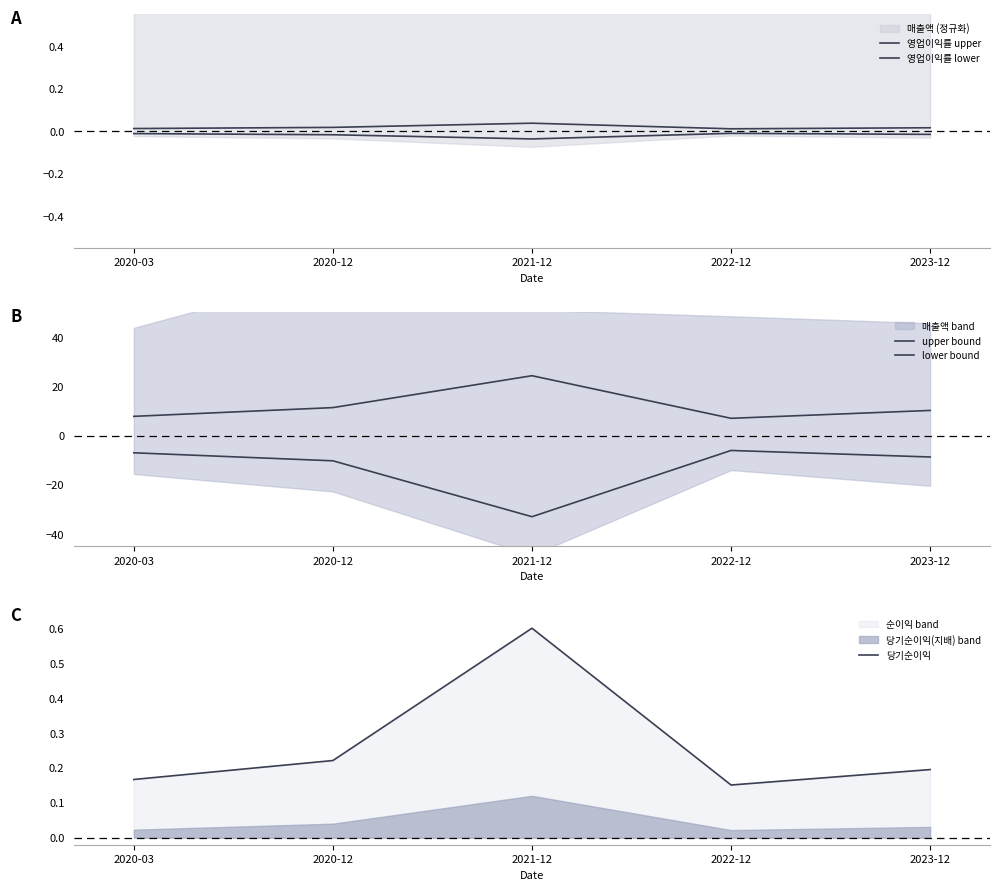

Count the 당기순이익 values in the range 0 to 1.

5